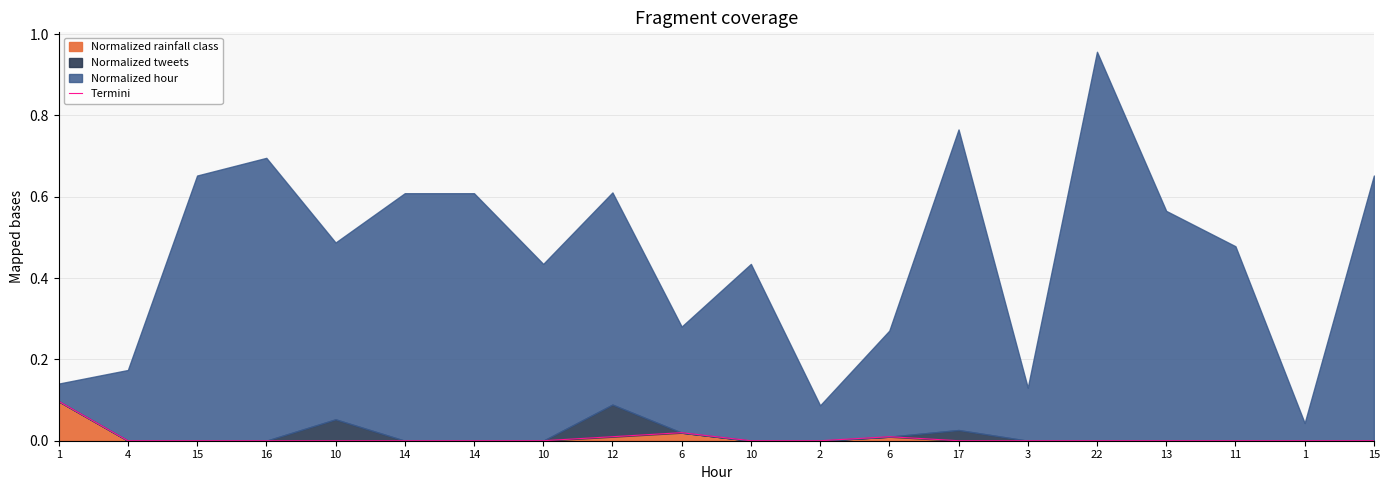

What is the sum of all values?

0.1